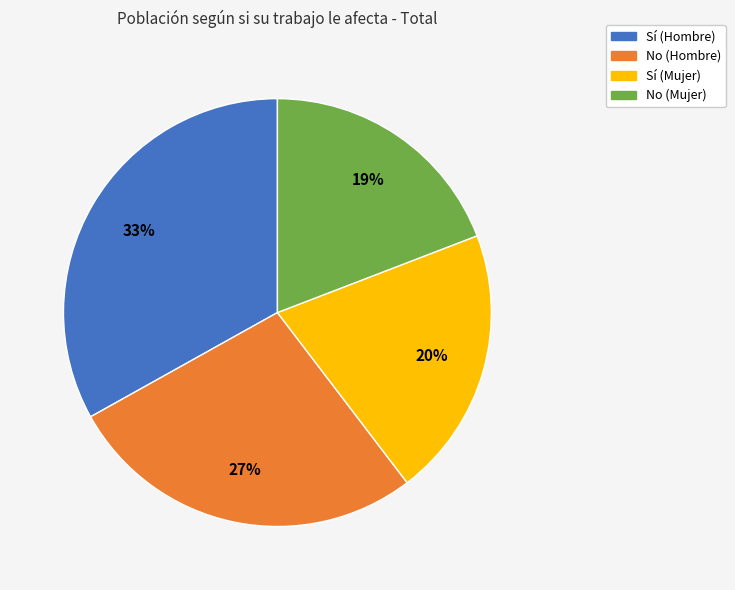

How many slices are in this pie chart?

4